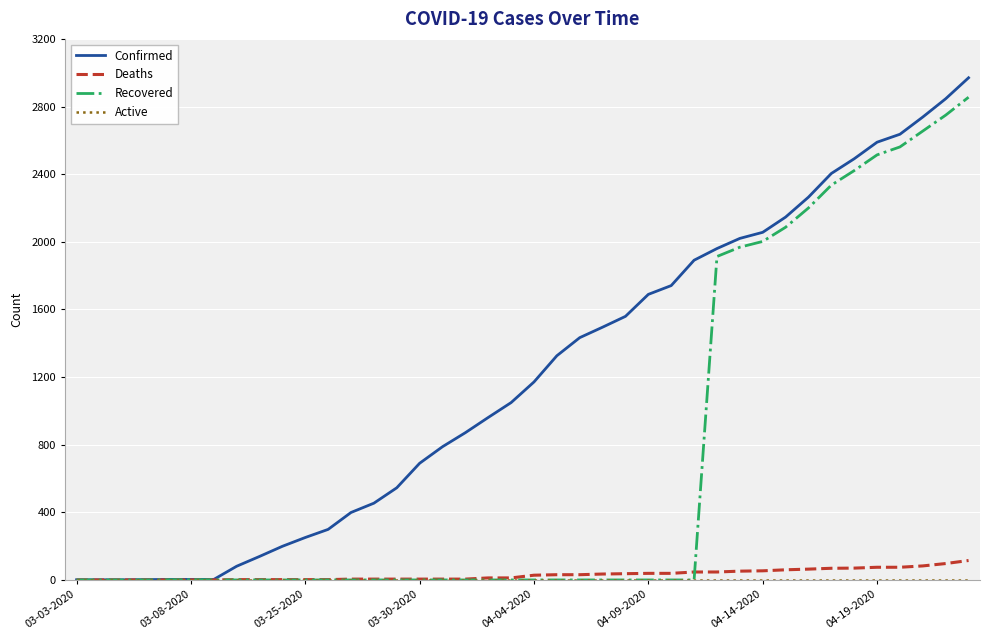

At how many categories does at least one series exceed 2950?

1